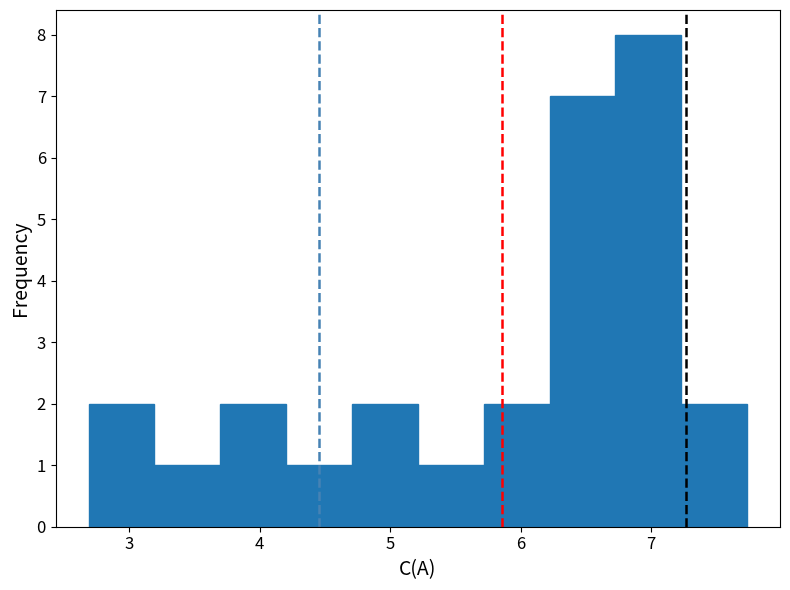

Which range on the x-axis has the tallest bar?

6.7 to 7.2